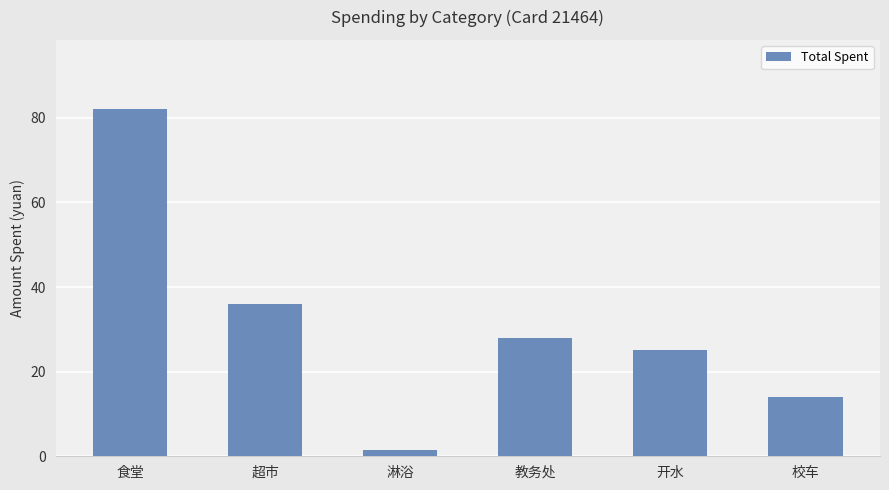

List the labels in order of value, largest first.

食堂, 超市, 教务处, 开水, 校车, 淋浴